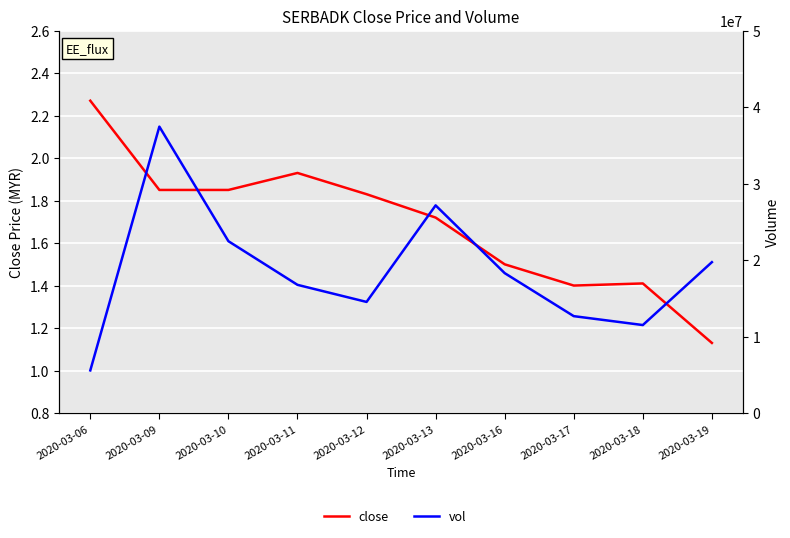

Does the chart display data point markers on the line(s)?

No